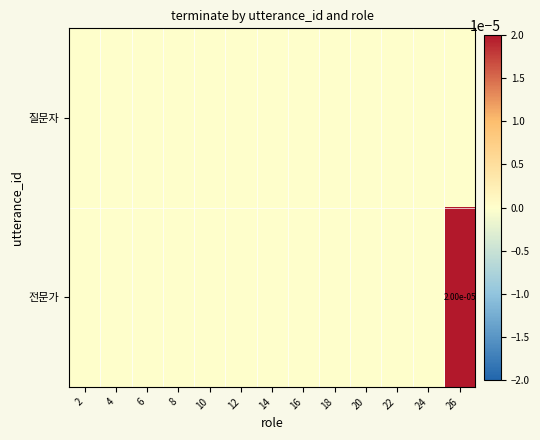

The 전문가 series shows 0.0 at 26. True or false?

True